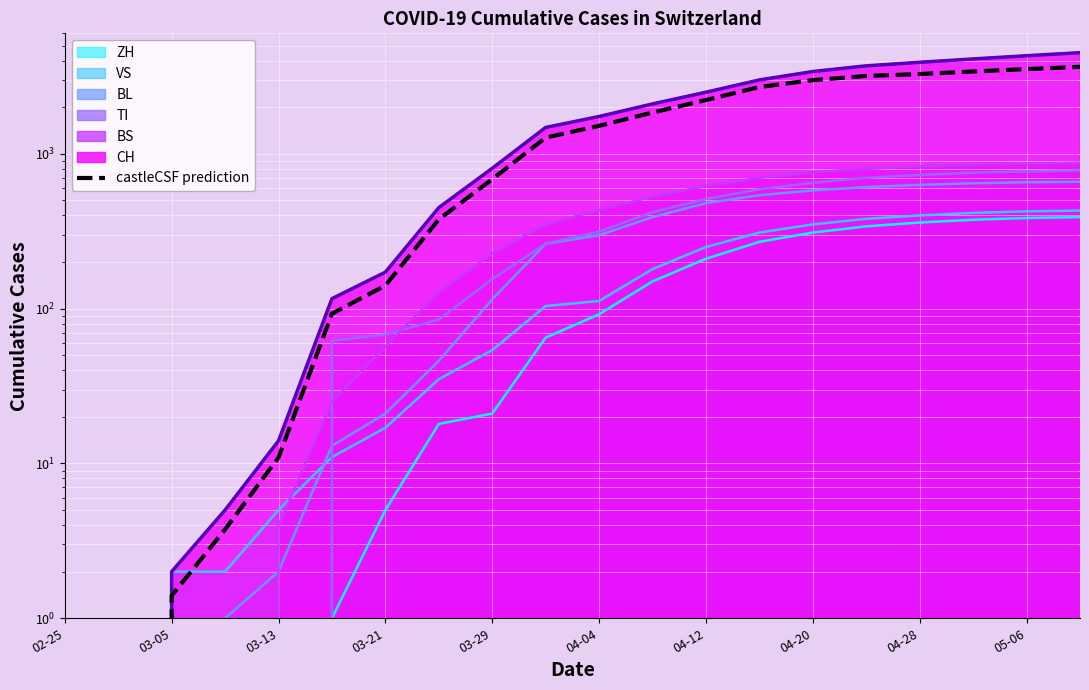

The value at 19 is 1802.8. True or false?

False